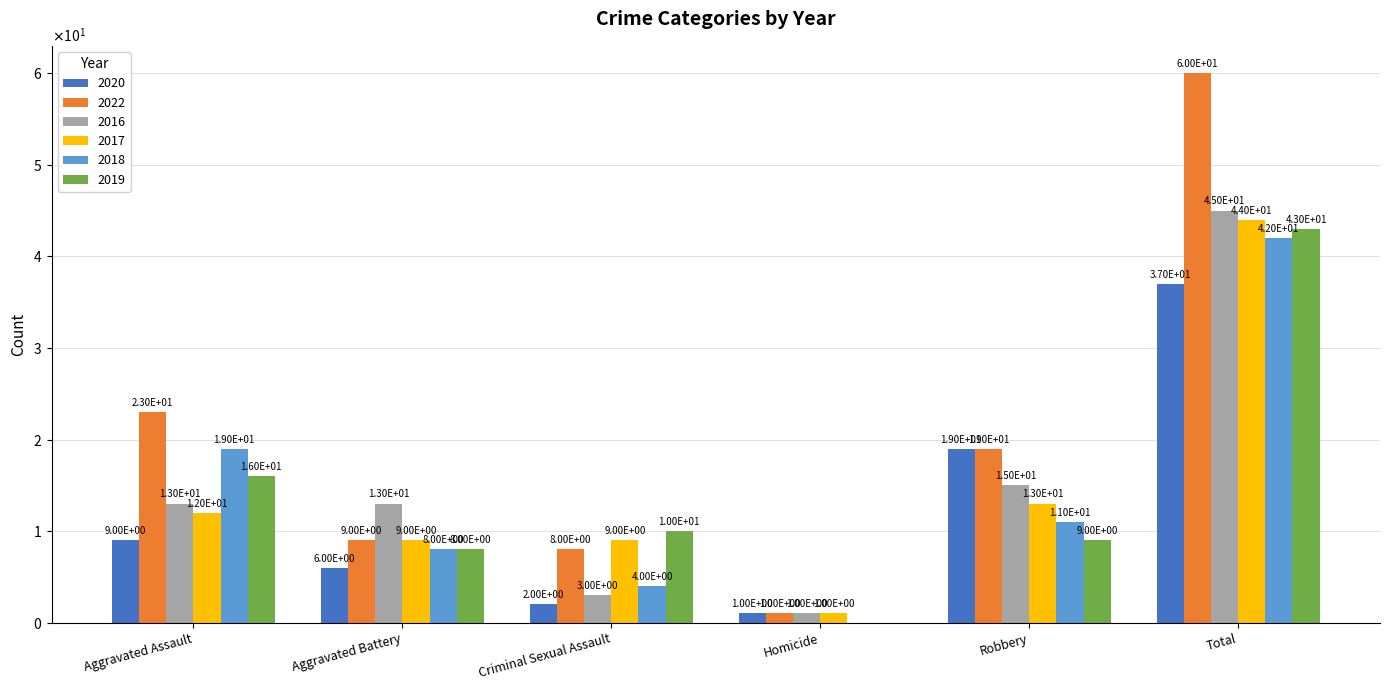

At which label does 2016 reach its minimum?

Homicide